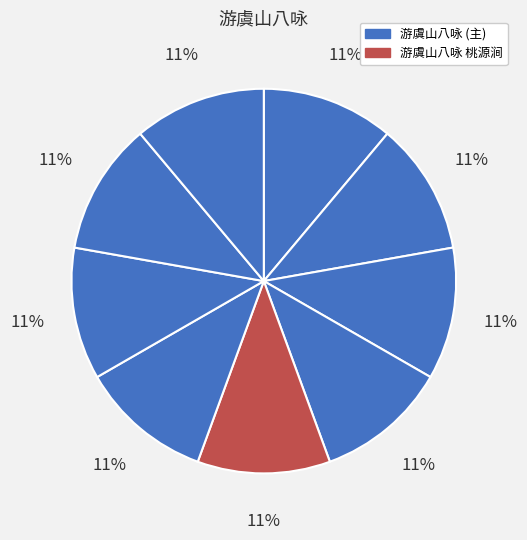

Rank the categories by value from lowest to highest.

游虞山八咏 其一 桃源涧, 游虞山八咏 其二 石屋涧, 游虞山八咏 其三 齐女墓, 游虞山八咏 其四 剑门, 游虞山八咏 其五 拂水岩, 游虞山八咏 其六 三峰寺, 游虞山八咏 其七 兴福寺, 游虞山八咏 其八 小云栖, 游虞山八咏 桃源涧